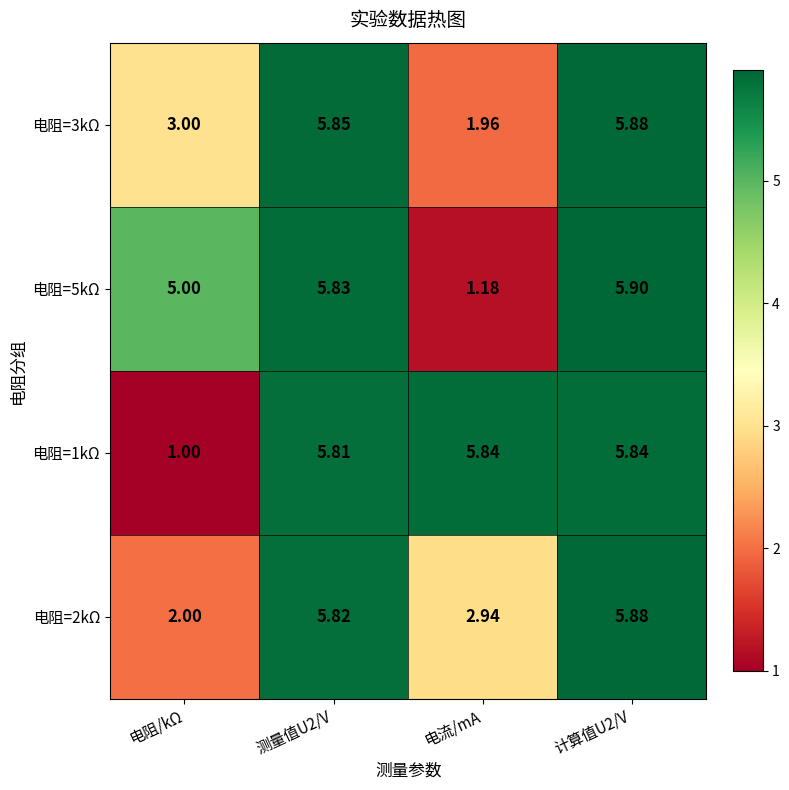

At which label does 电阻=2kΩ reach its minimum?

电阻/kΩ